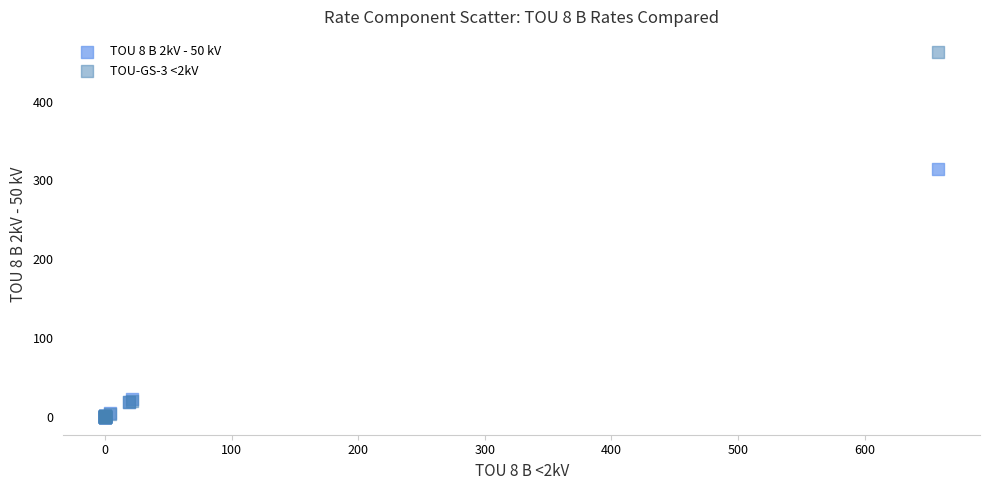

Which series has the widest spread of Y values?

TOU-GS-3 <2kV